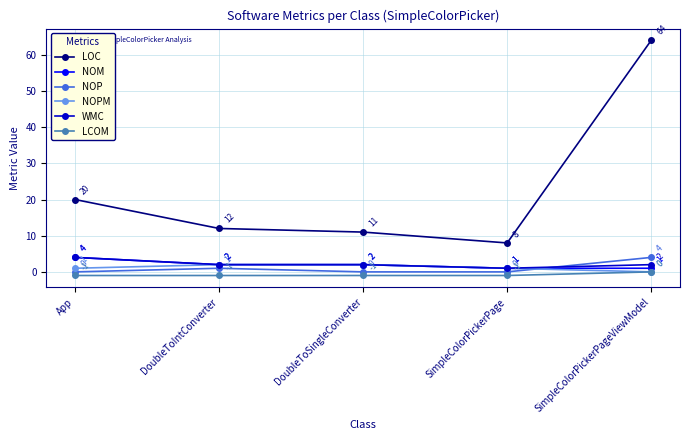

How many lines are shown in the chart?

6